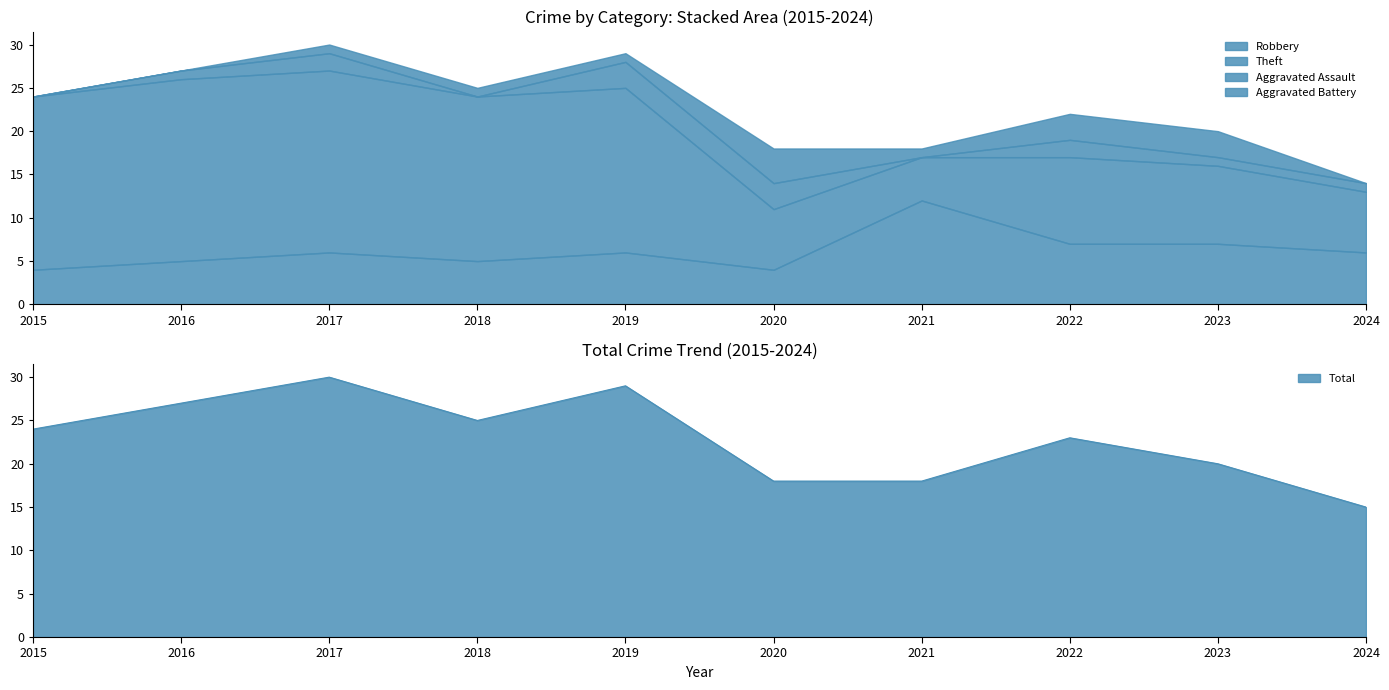

At which category is the sum across all series the highest?

2017